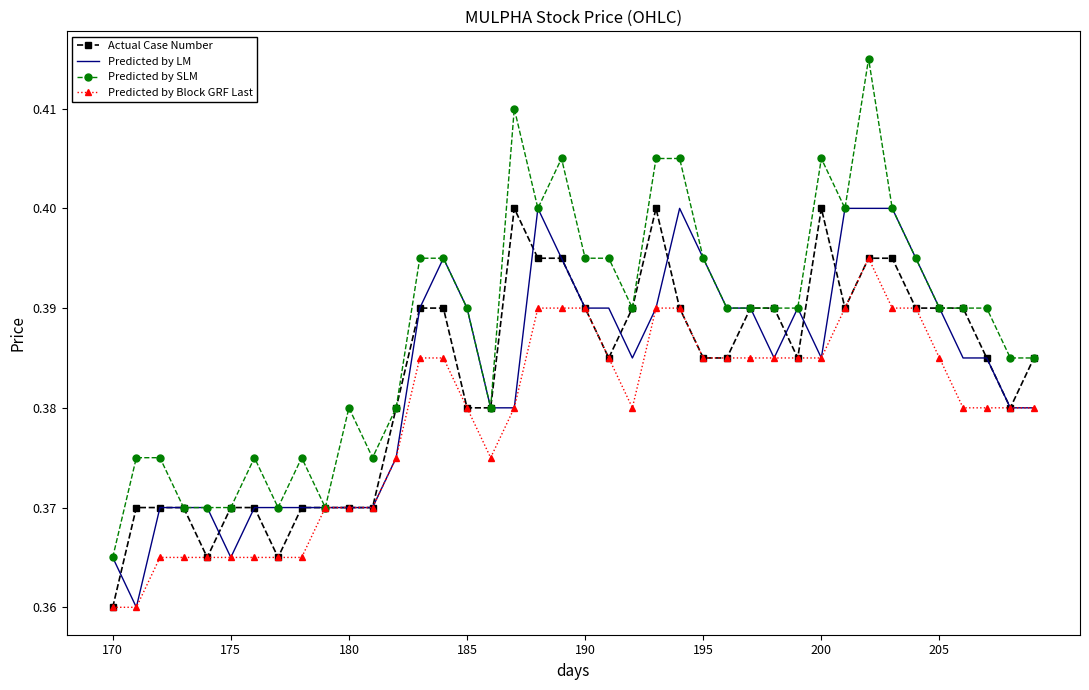

Which series has the largest total across all categories?

Predicted by SLM